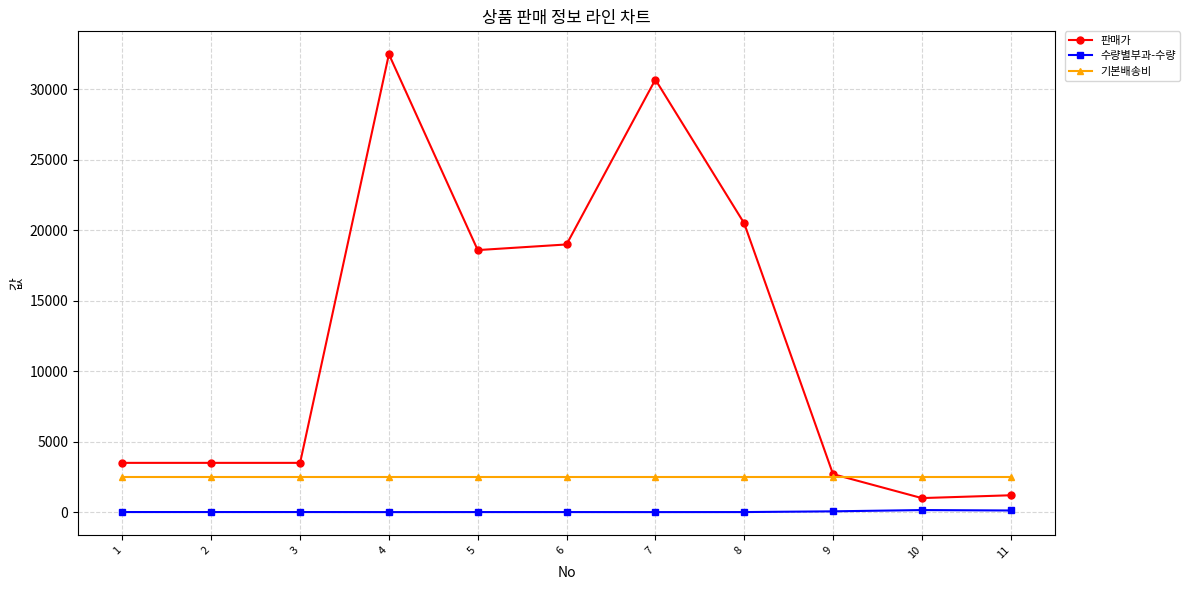

Is it true that 판매가 equals 20500 at 8?

True